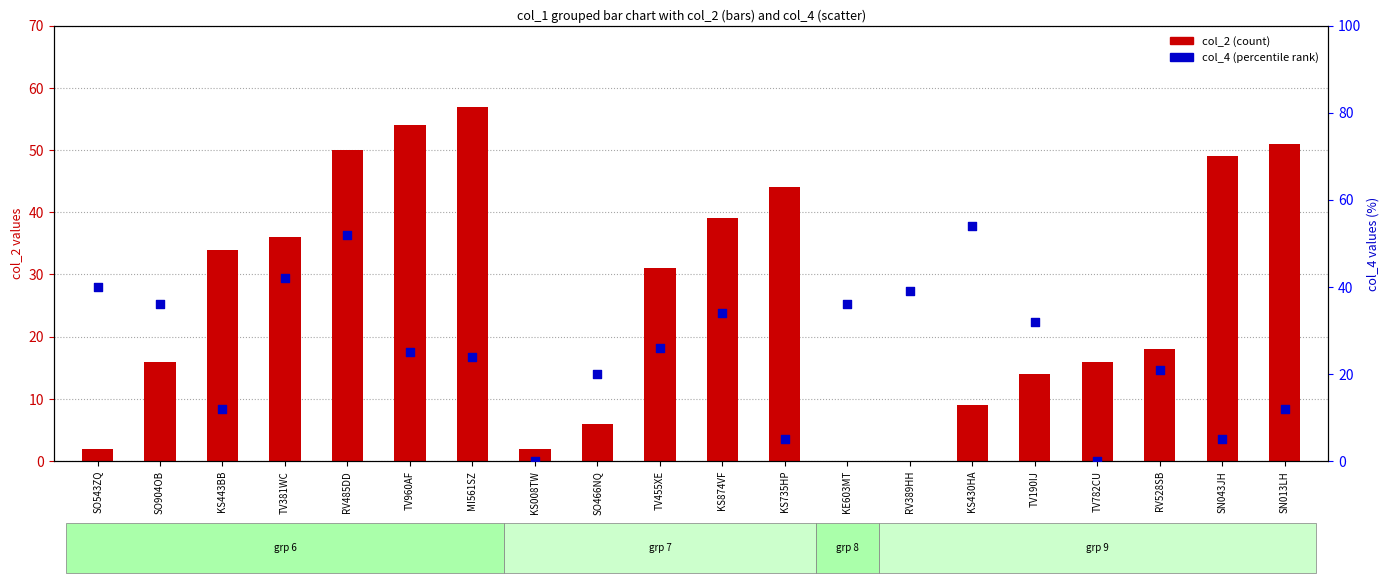

Which series has the largest total across all categories?

col_2 (count)